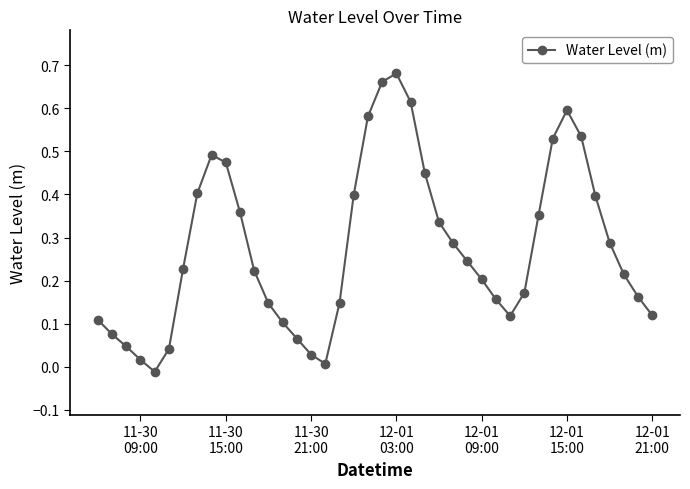

How many points are higher than both their immediate neighbors (excluding endpoints)?

3